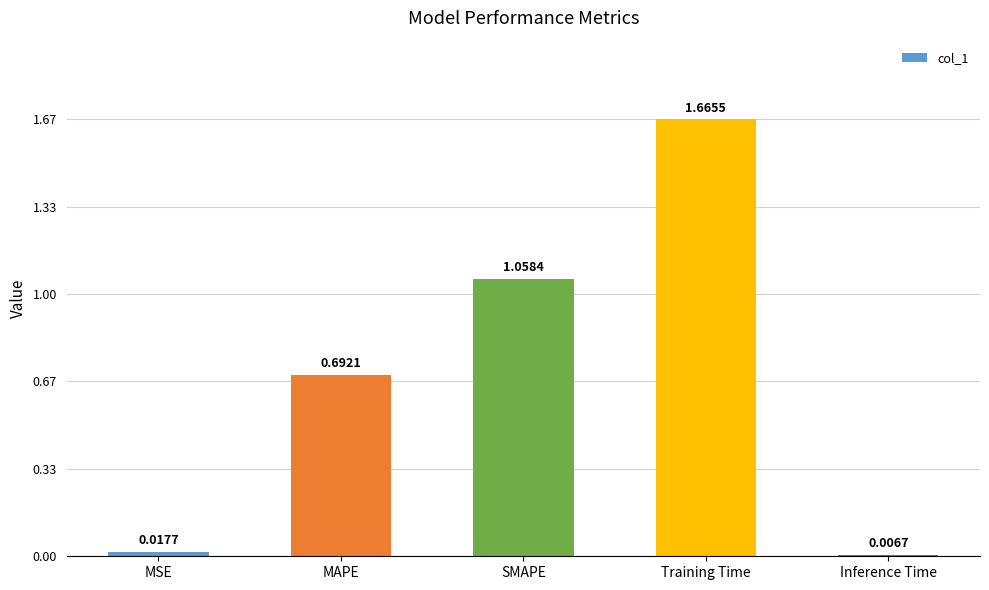

Which category has the lowest value across all series?

Inference Time